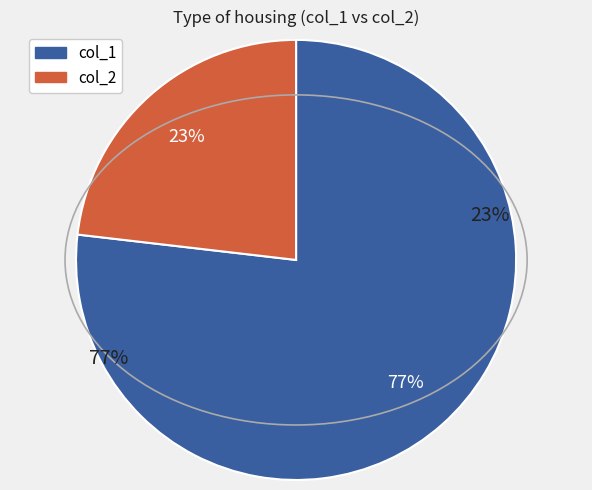

Does 96 account for over 50% of the chart?

No